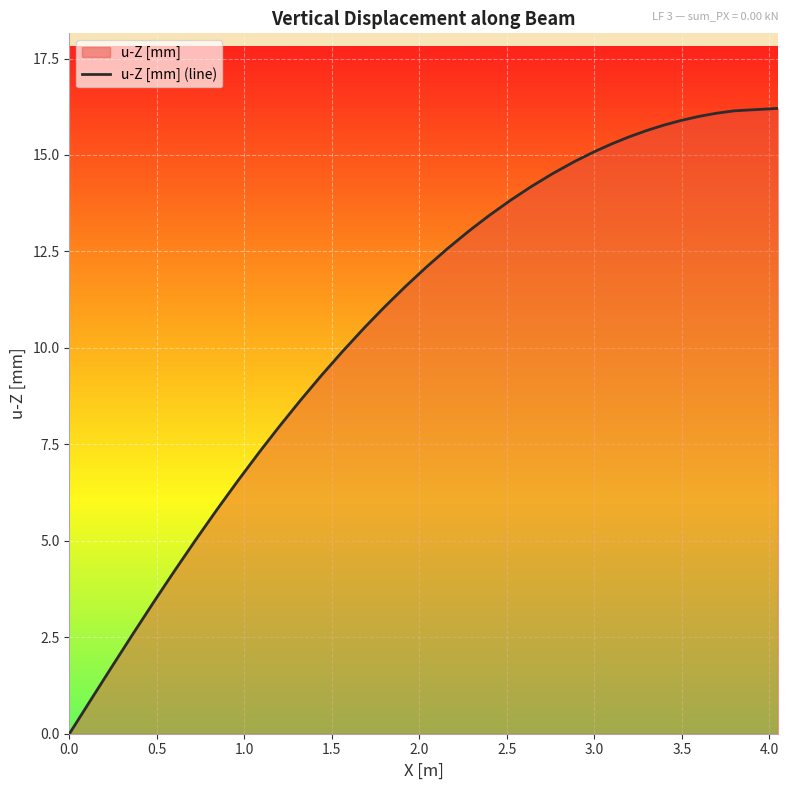

Reading left to right, list all the values displayed in this chart.

-0.0	0.9	1.7	2.6	3.4	3.5	4.2	5.0	5.8	6.5	7.3	7.4	8.0	8.6	9.3	9.9	10.5	10.6	11.1	11.6	12.1	12.6	13.0	13.1	13.4	13.8	14.2	14.5	14.8	14.9	15.1	15.3	15.5	15.6	15.8	15.9	16.0	16.1	16.1	16.2